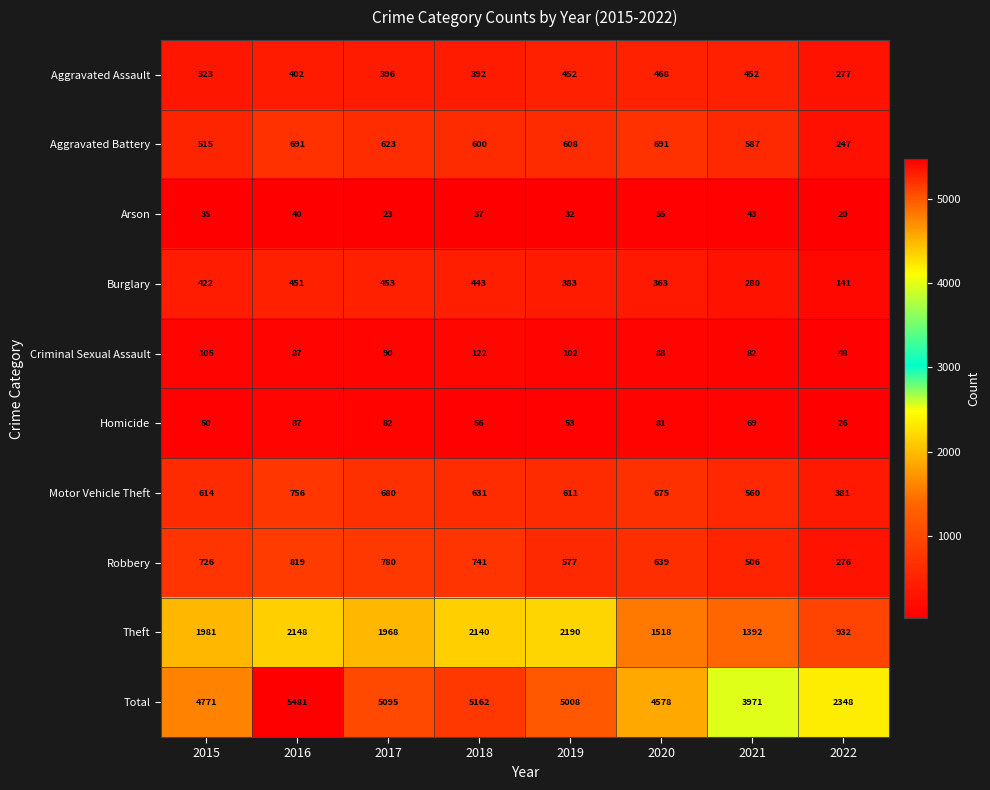

Which series has the largest total across all categories?

Total